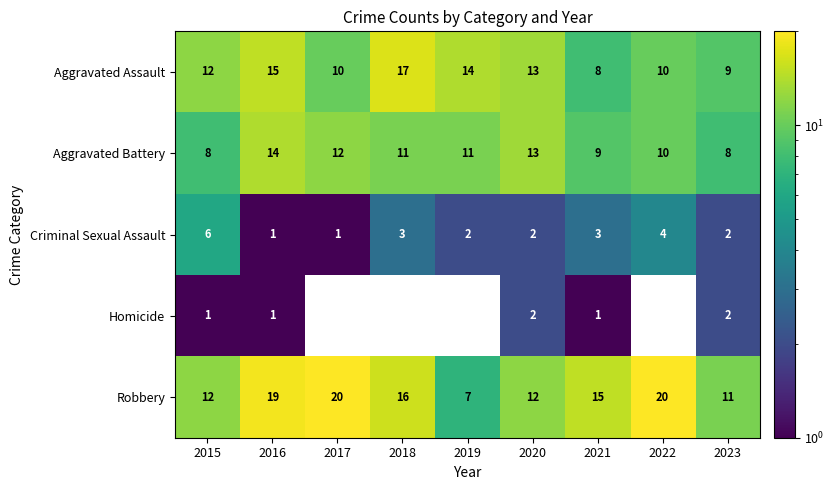

At which label does Robbery first exceed 15?

2016